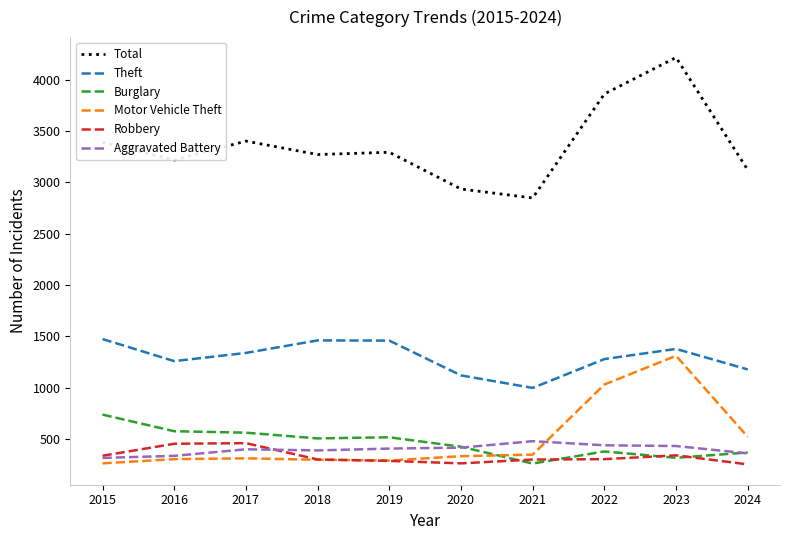

What is the lowest value of the Total series?

2849